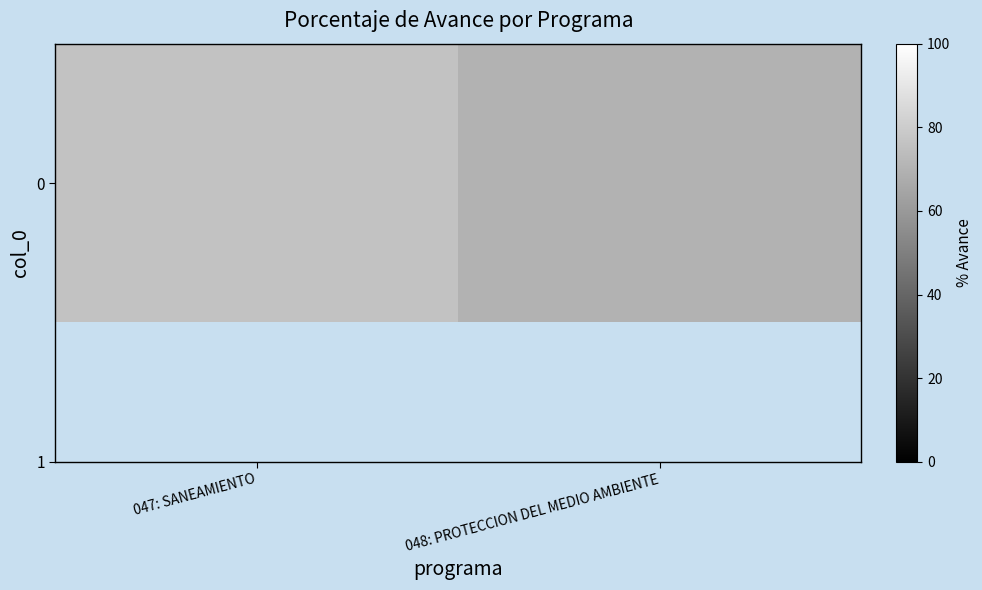

List the labels in order of value, smallest first.

048: PROTECCION DEL MEDIO AMBIENTE, 047: SANEAMIENTO